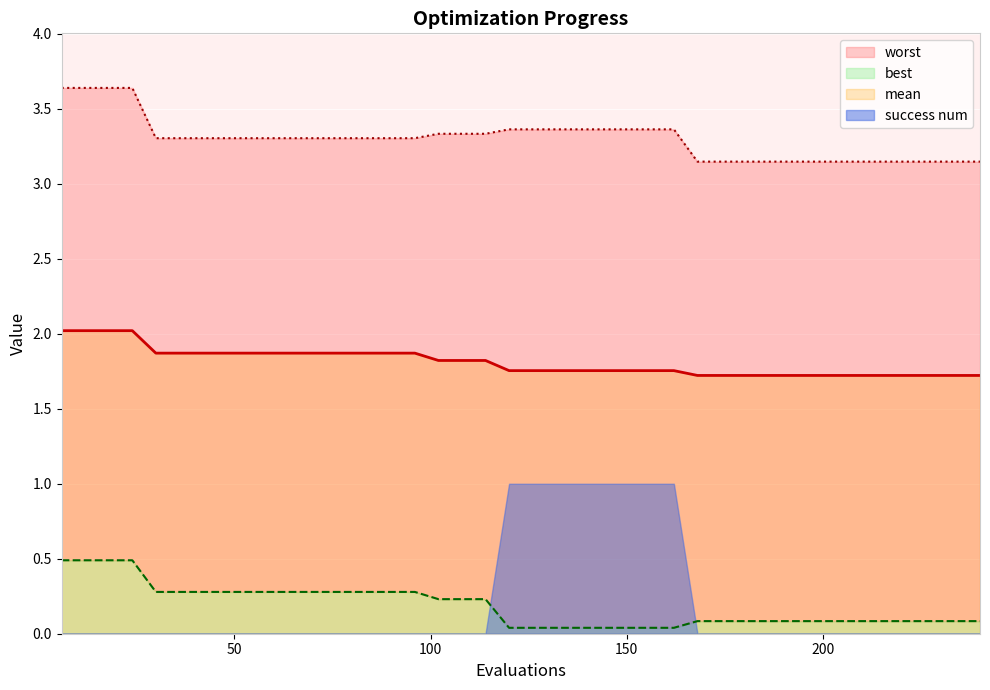

Does the chart display data point markers on the line(s)?

No